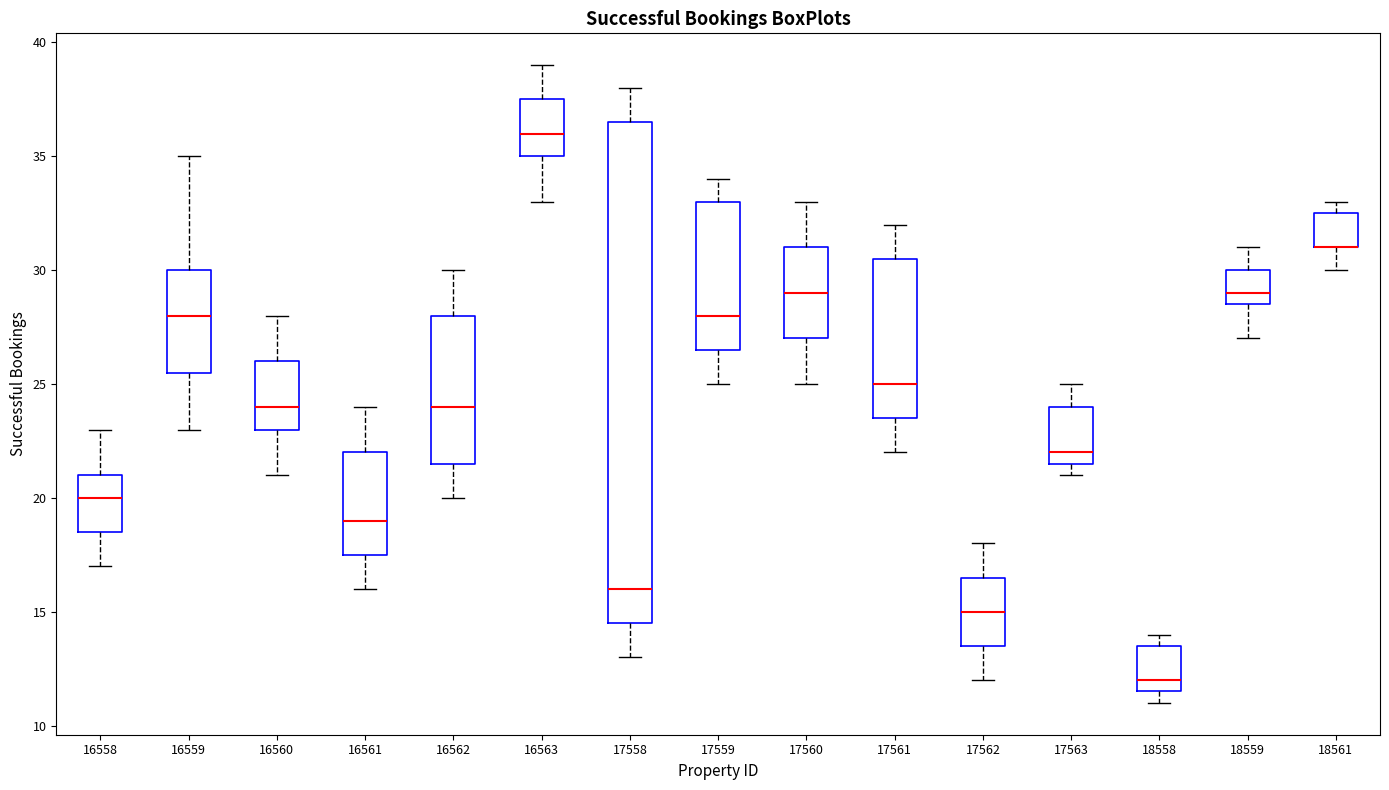

Comparing the boxes themselves (not the whiskers), which one is the tallest?

17558